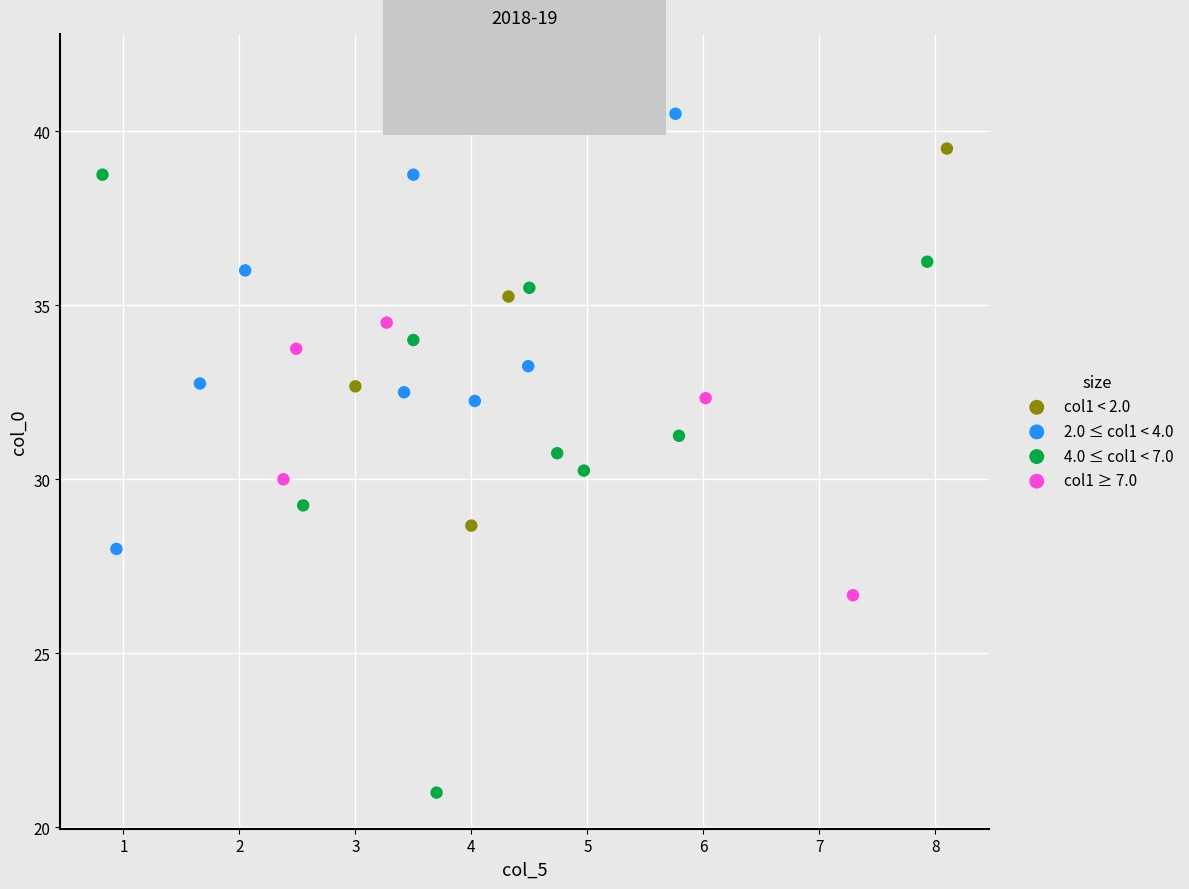

Which series has the widest spread of Y values?

4.0 ≤ col1 < 7.0